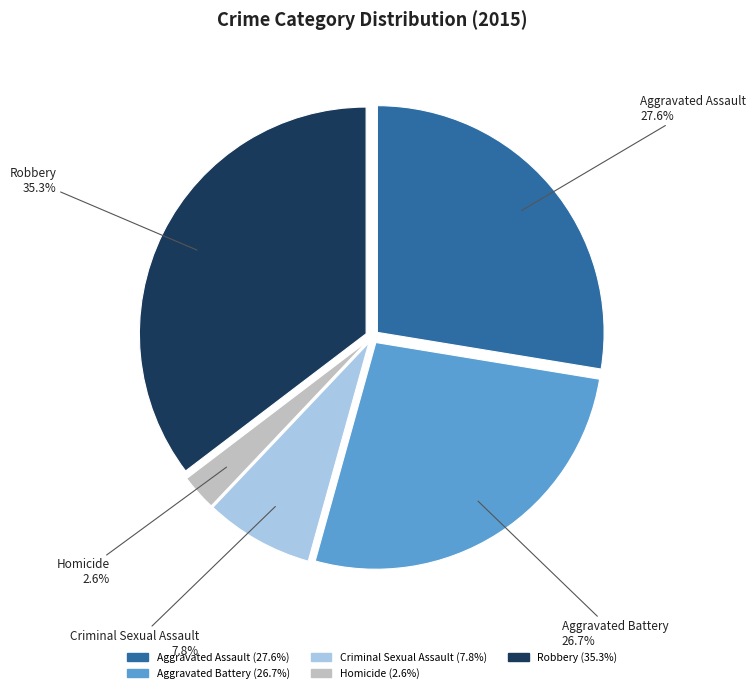

Is Criminal Sexual Assault the majority of the pie?

No